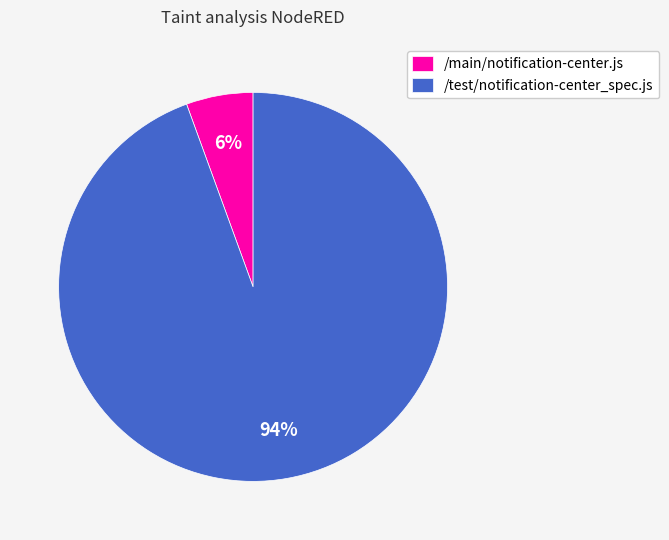

To the nearest percent, what portion does /main/notification-center.js represent?

6%